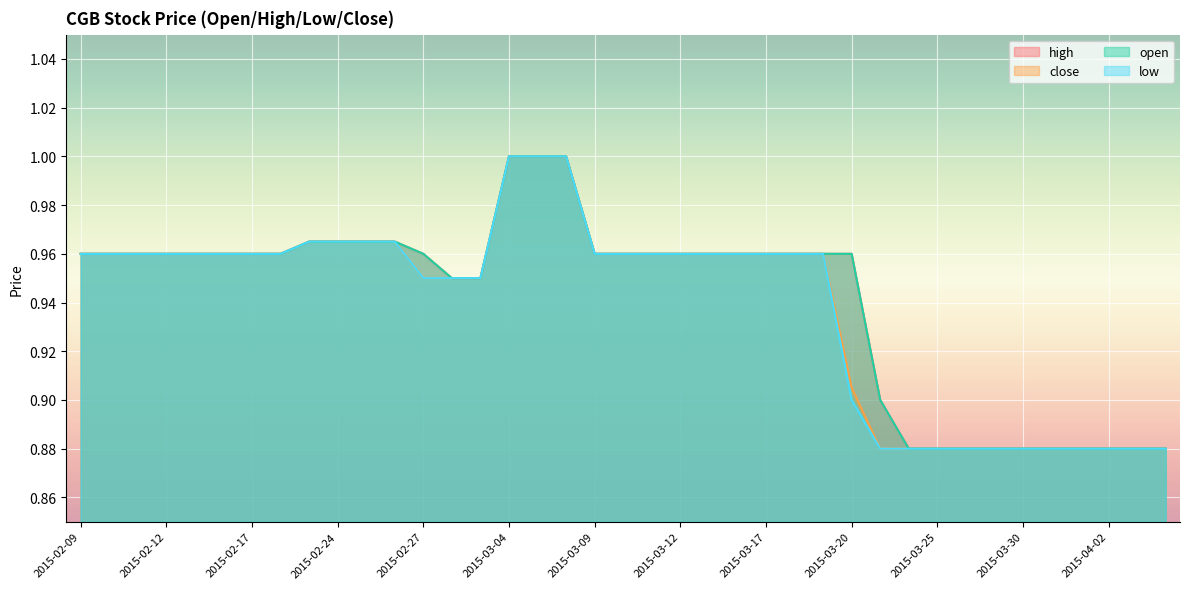

What is the approximate value of high at 2015-02-27?

1.0